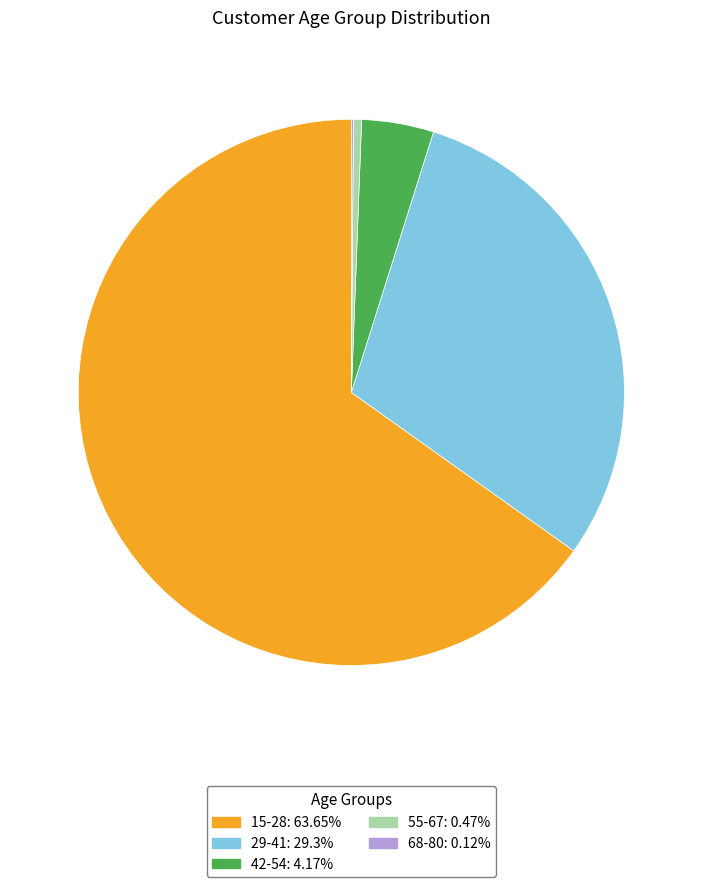

What is the ratio of the value at 42-54: 4.17% to the value at 55-67: 0.47%?

8.9